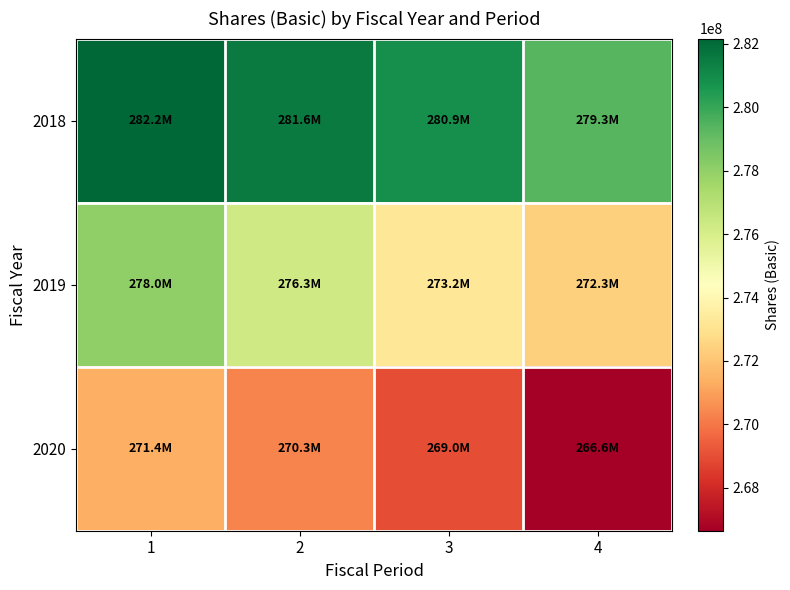

At 3, list the series in order from largest to smallest.

2018, 2019, 2020